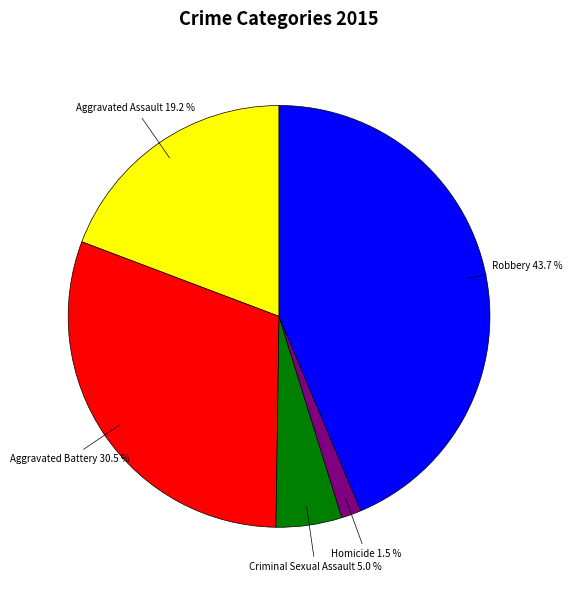

Is there a majority slice in this chart?

No